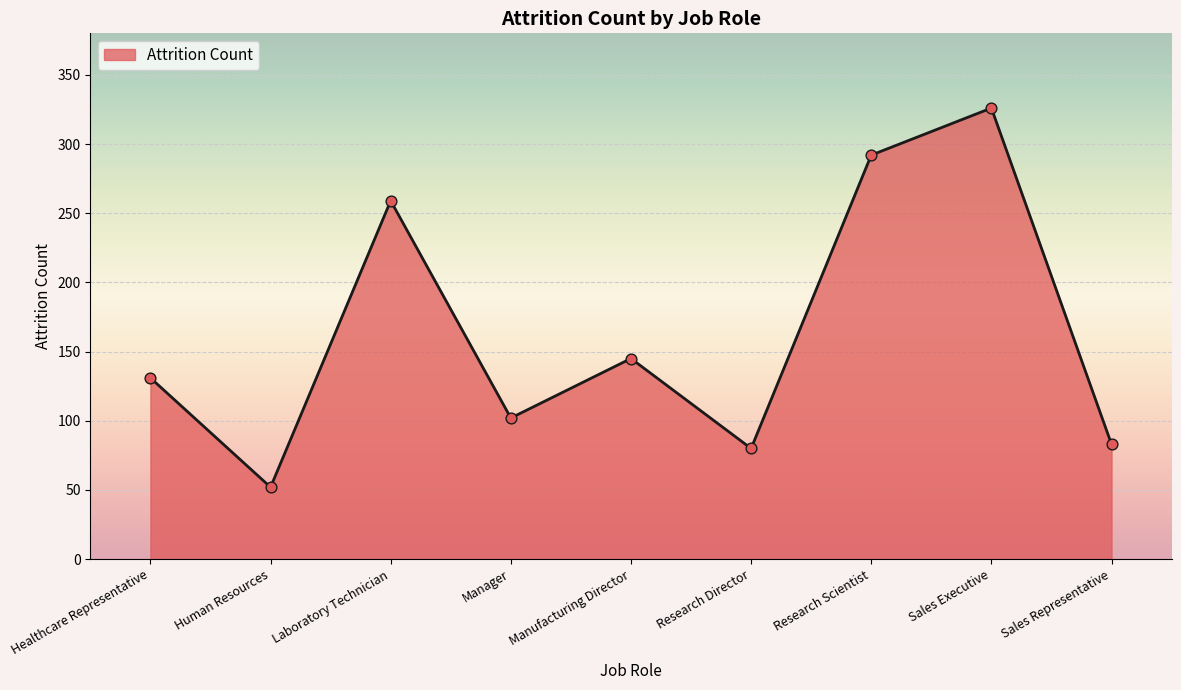

What is the change in value from Laboratory Technician to Sales Representative?

-176